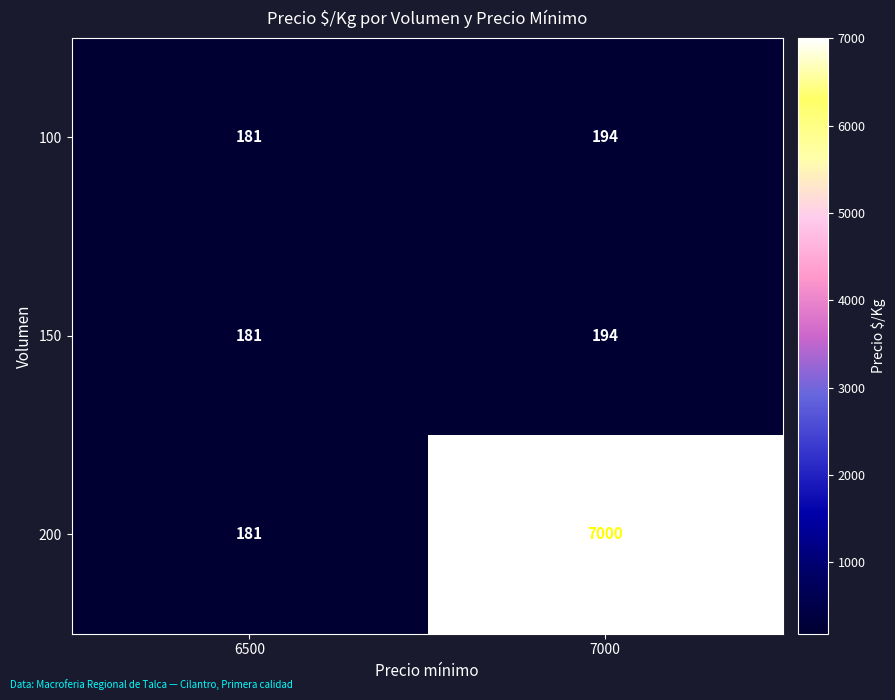

What is the minimum value for 100?

181